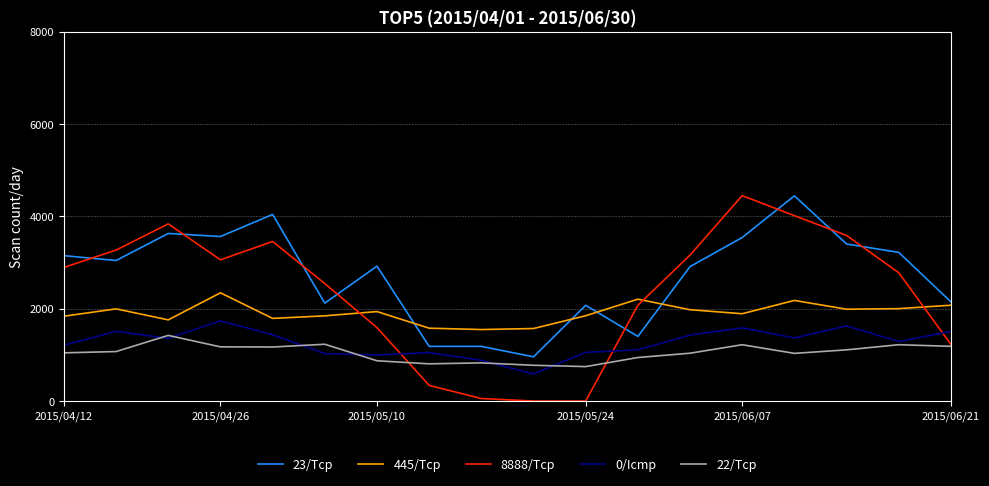

Which series has the largest total across all categories?

23/Tcp